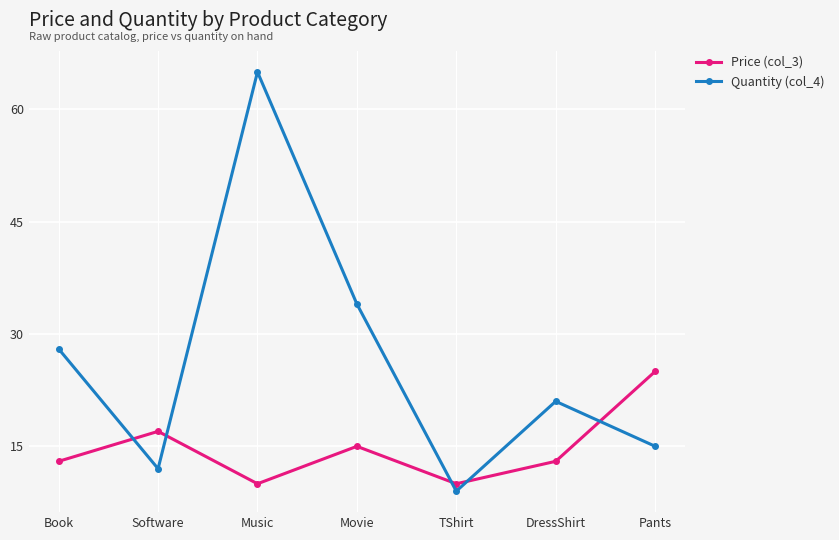

What is the difference between the Quantity (col_4) values at Pants and Software?

3.0